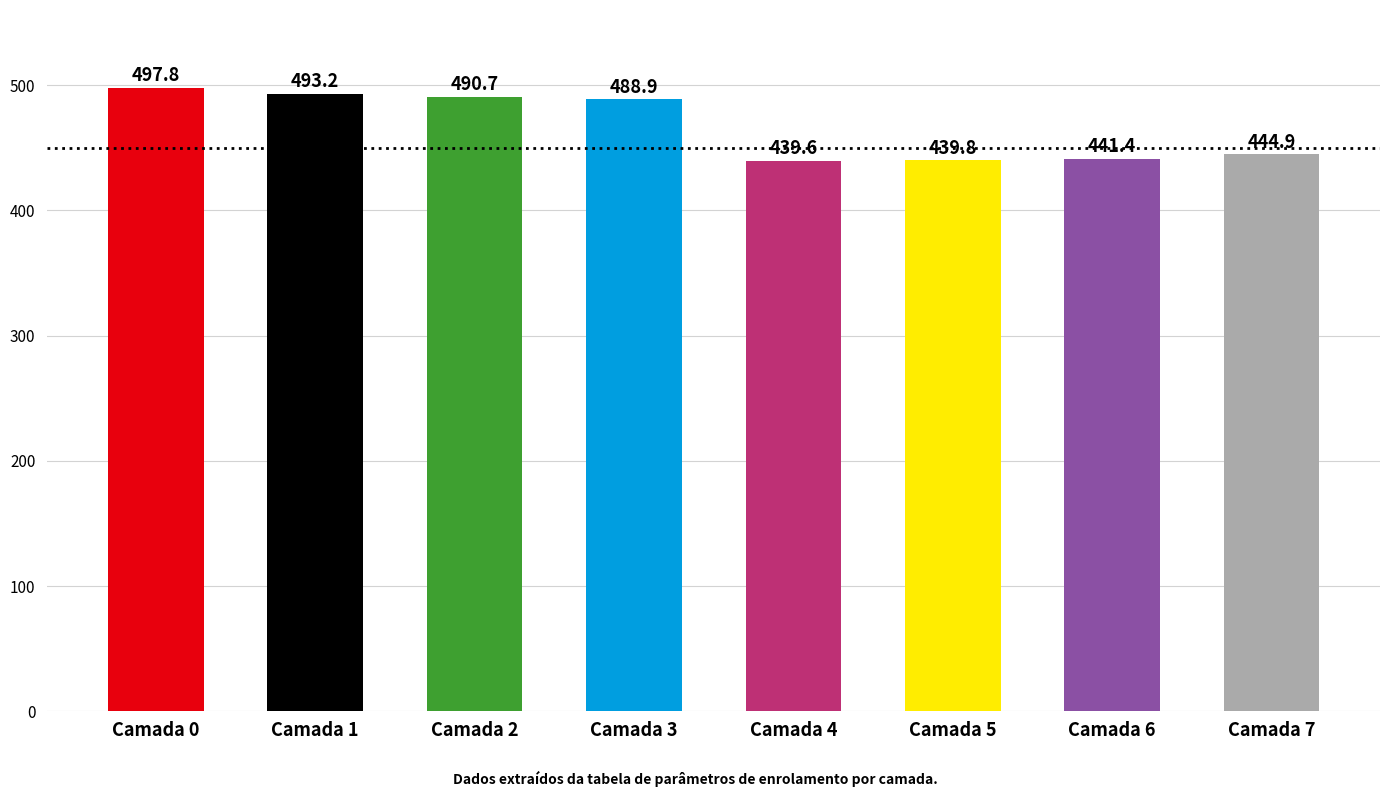

List the labels in order of value, smallest first.

Camada 4, Camada 5, Camada 6, Camada 7, Camada 3, Camada 2, Camada 1, Camada 0